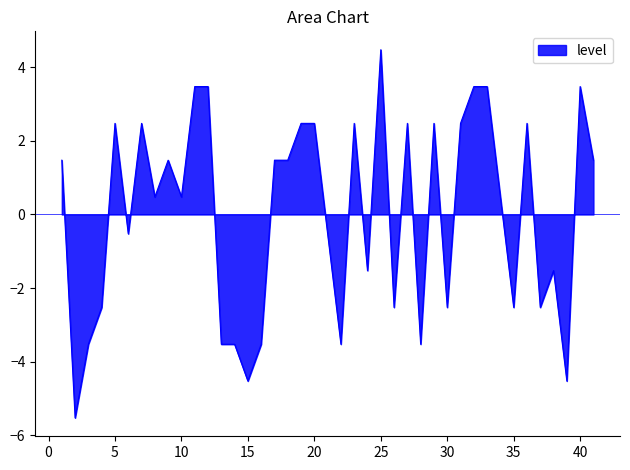

What is the minimum value shown in the chart?

-5.5